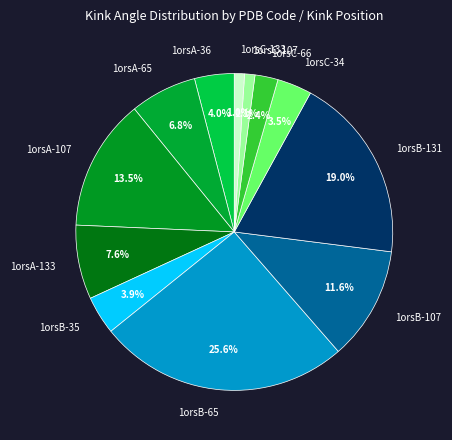

Does 1orsB-65 represent more than half of the total?

No